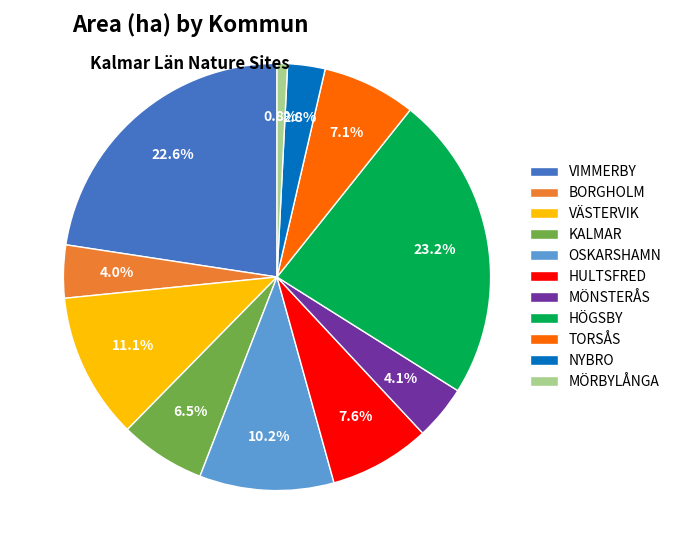

To the nearest percent, what is the difference between the HÖGSBY and KALMAR slice percentages?

17%